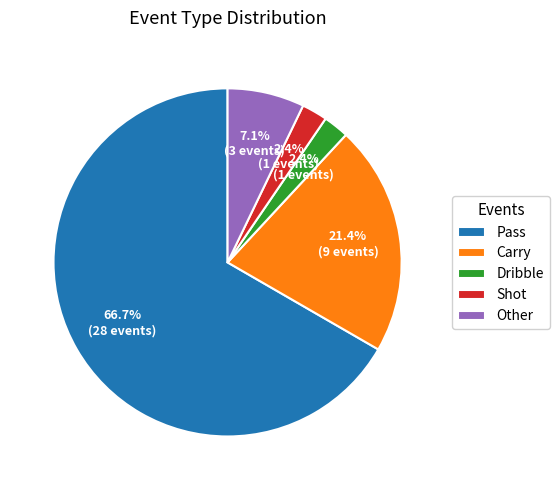

Between Dribble and Carry, which is larger?

Carry